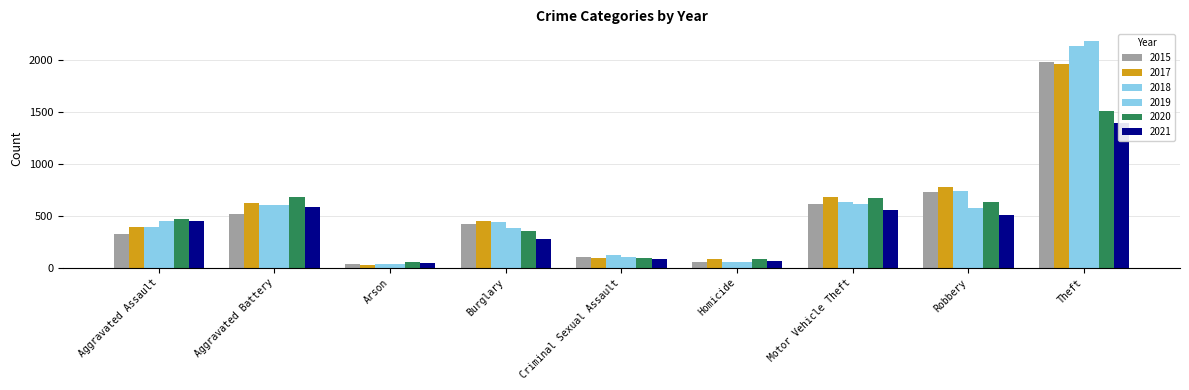

What is the sum of the 2015 values at Aggravated Assault and Robbery?

1049